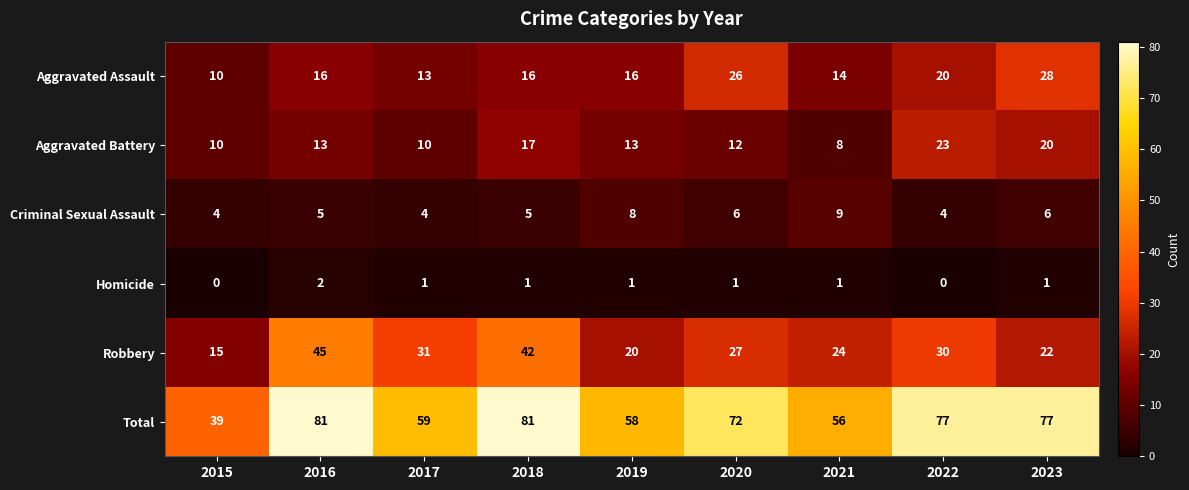

True or false: Total has a value of 109 at 2016.

False